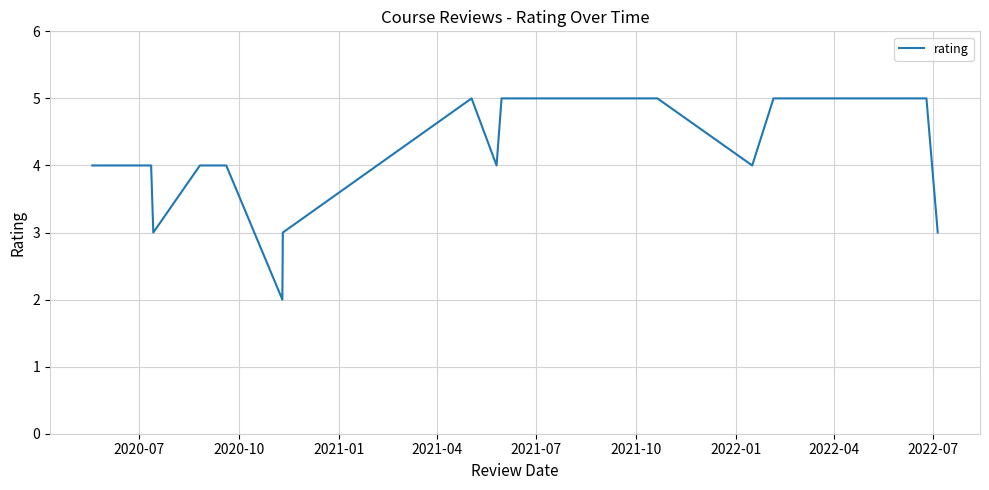

Reading left to right, extract all data points from this chart.

4	4	4	4	4	3	4	4	2	3	5	4	5	5	5	5	4	5	5	3